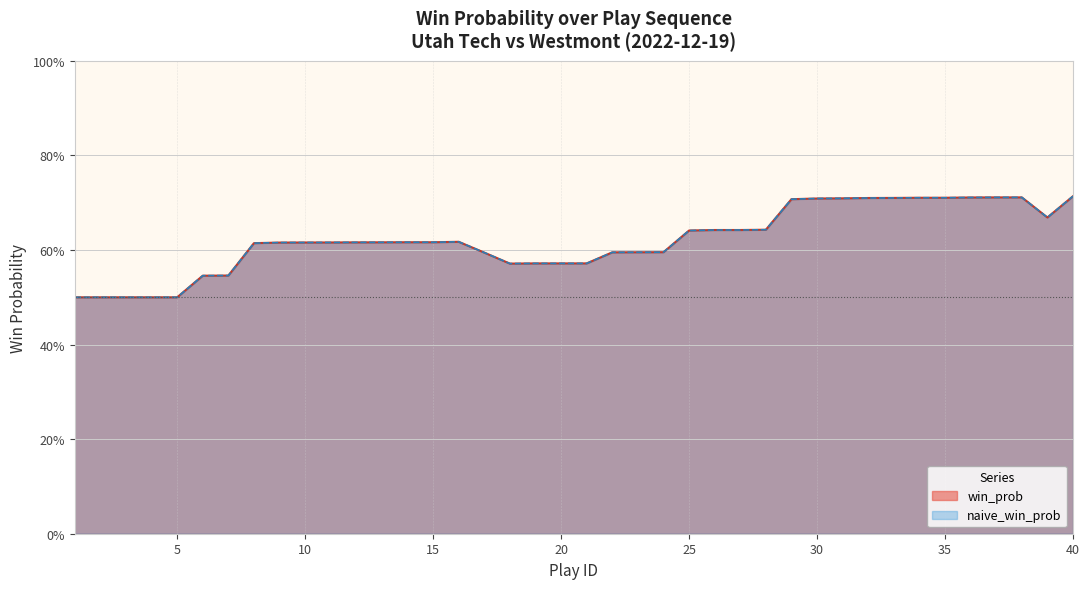

What is the value of the naive_win_prob point at the 29th from the left?

0.7